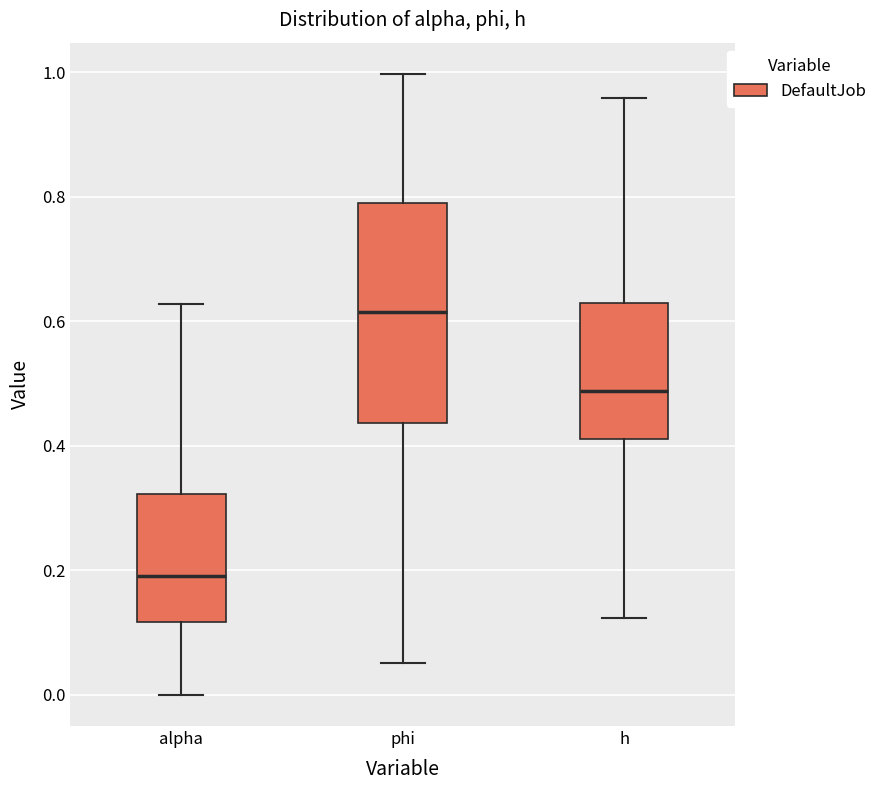

Reading left to right, read every box against the y-axis: the position of its median line, the range the box covers, and the ends of its whiskers. The values are not printed on the chart, so give them approximately, as read against the axis.

alpha: median 0.20, box 0.12 to 0.32, whiskers 0.00 to 0.62
phi: median 0.62, box 0.44 to 0.78, whiskers 0.06 to 1.00
h: median 0.48, box 0.42 to 0.64, whiskers 0.12 to 0.96